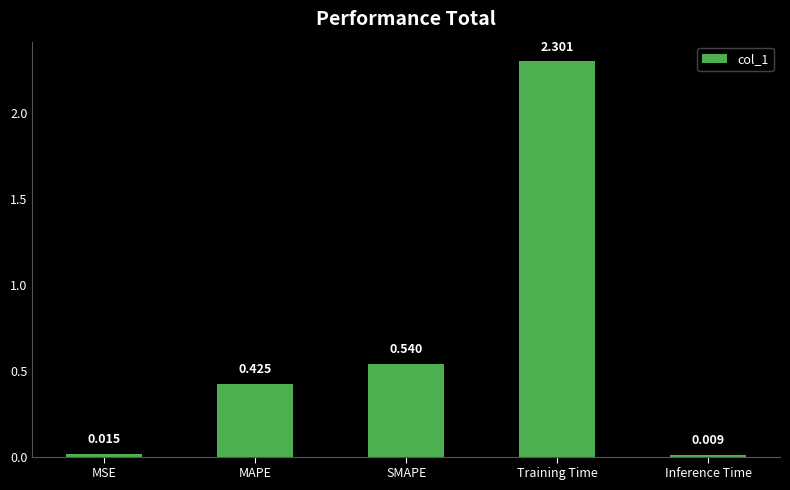

Does the chart contain any negative values?

No